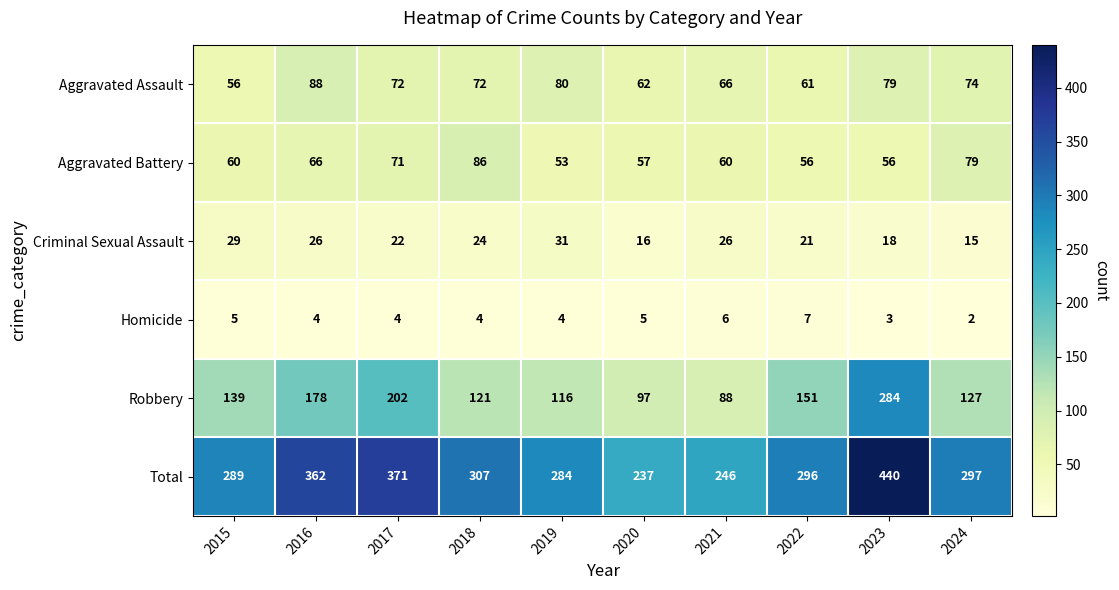

What is the difference between the maximum and second lowest values in the Aggravated Battery series?

30